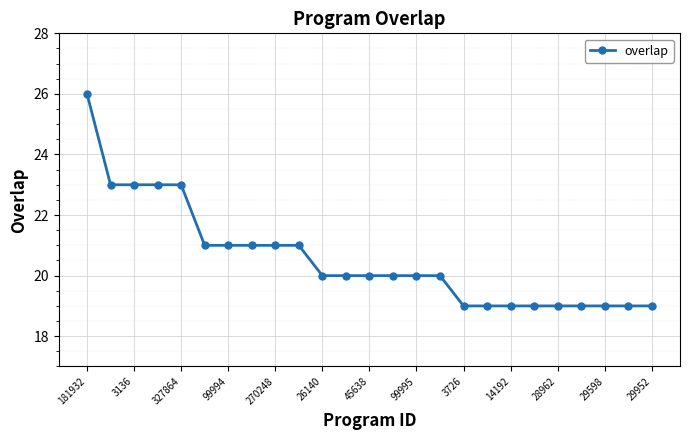

What is the minimum value shown in the chart?

19